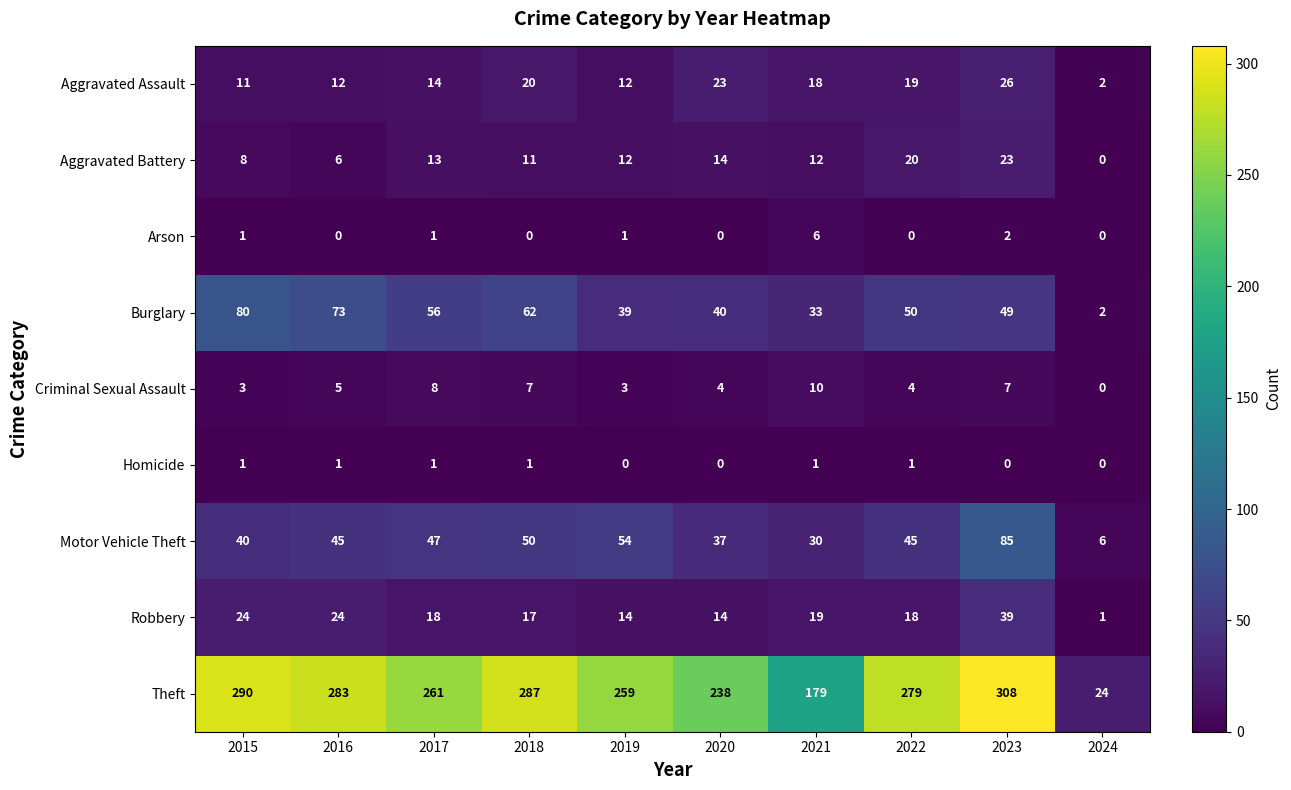

What is the greatest value displayed?

308